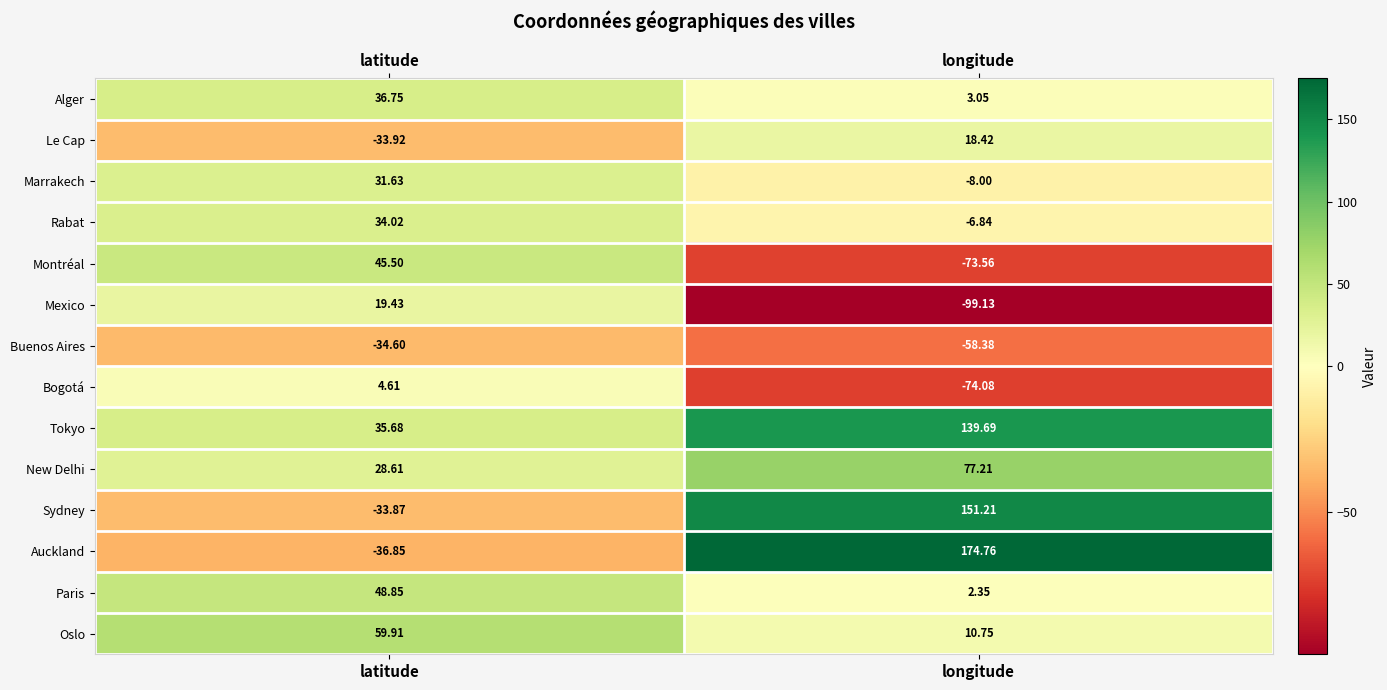

Rank the series at longitude from highest to lowest value.

Auckland, Sydney, Tokyo, New Delhi, Le Cap, Oslo, Alger, Paris, Rabat, Marrakech, Buenos Aires, Montréal, Bogotá, Mexico